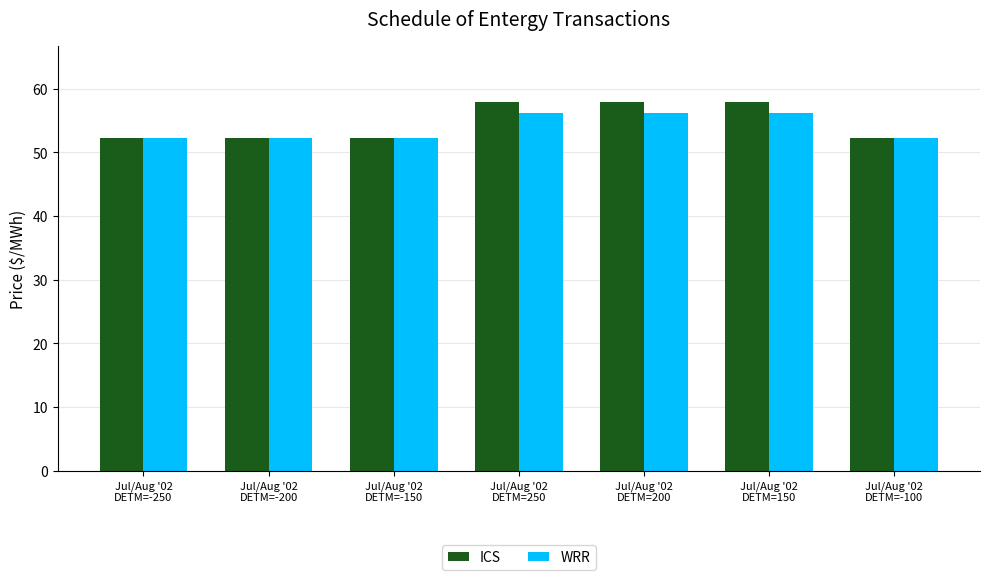

Which series has the largest range (max minus min)?

ICS